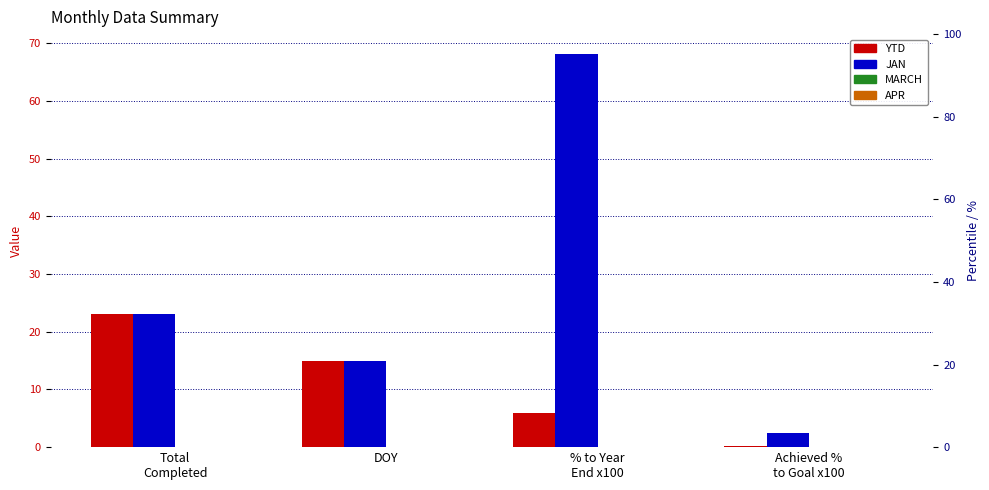

Which category has the lowest value in the JAN series?

Achieved %
to Goal x100